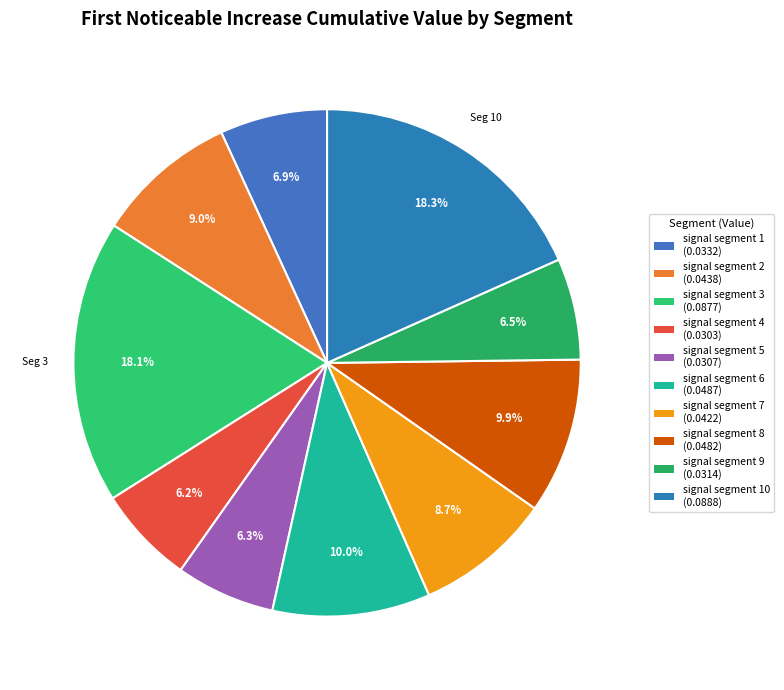

Rank the categories by value from lowest to highest.

signal segment 4, signal segment 5, signal segment 9, signal segment 1, signal segment 7, signal segment 2, signal segment 8, signal segment 6, signal segment 3, signal segment 10